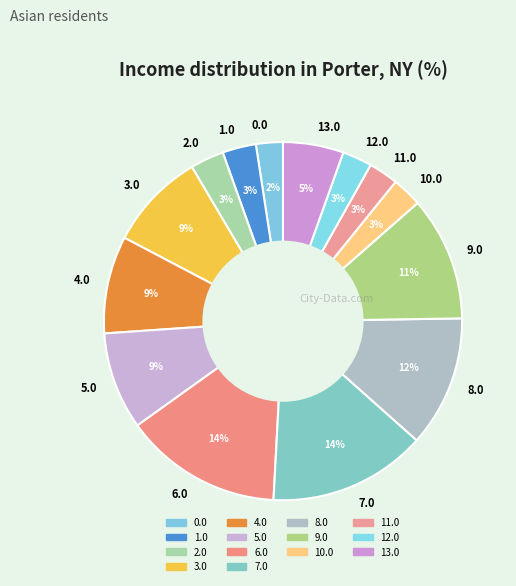

To the nearest percent, what is the average slice percentage?

7%